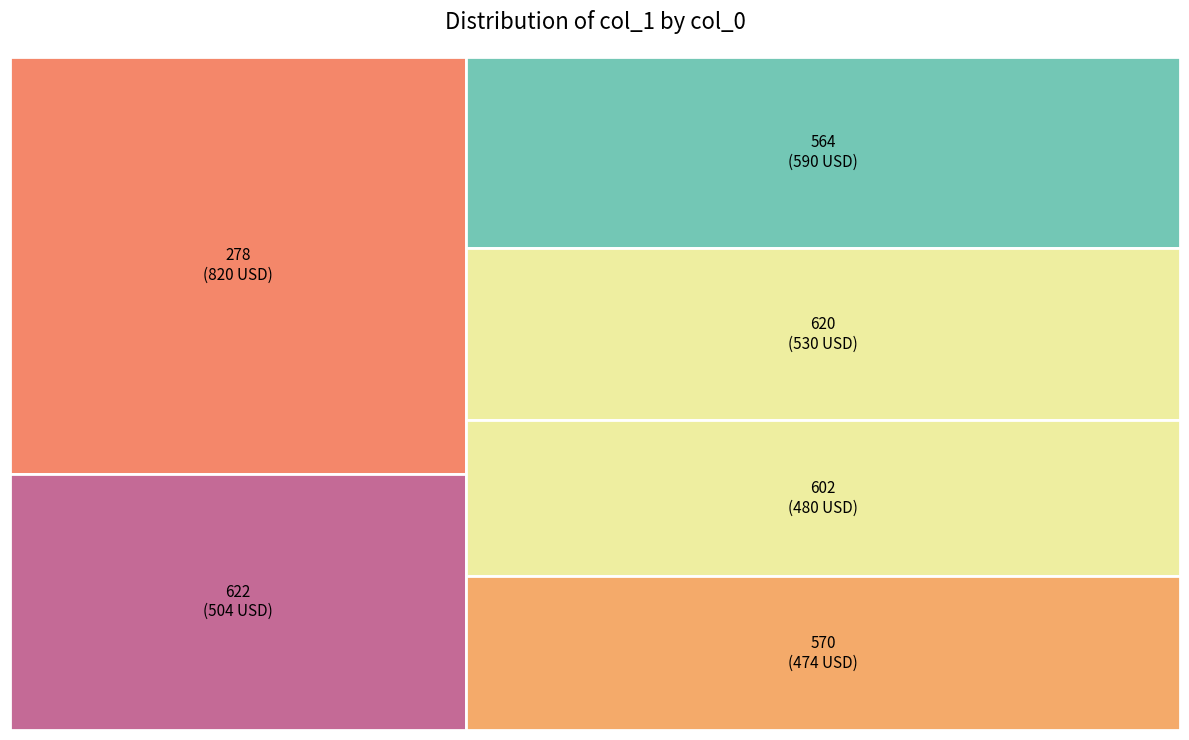

How many slices are in this pie chart?

6